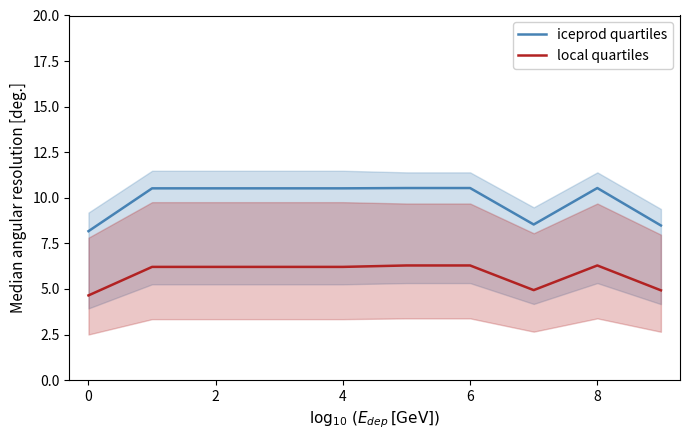

What is the approximate value of local quartiles at 0?

4.6